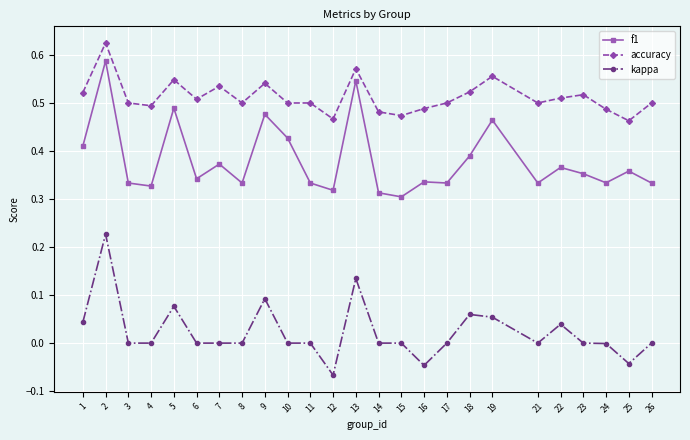

At which category does the chart reach its minimum across all series?

12